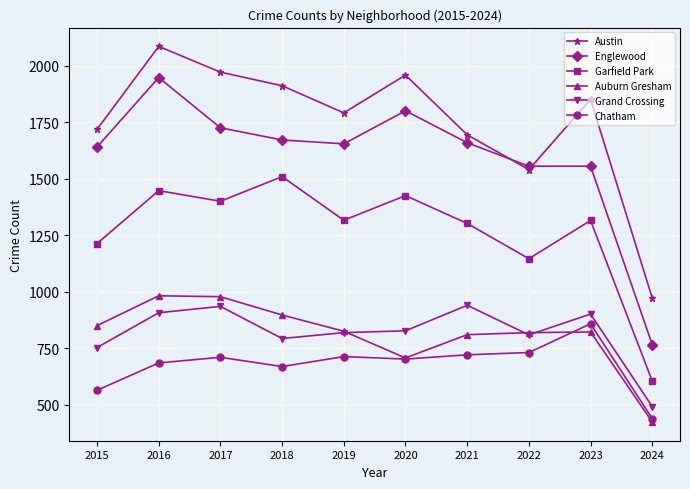

What are all the series names shown in the legend?

Austin, Englewood, Garfield Park, Auburn Gresham, Grand Crossing, Chatham